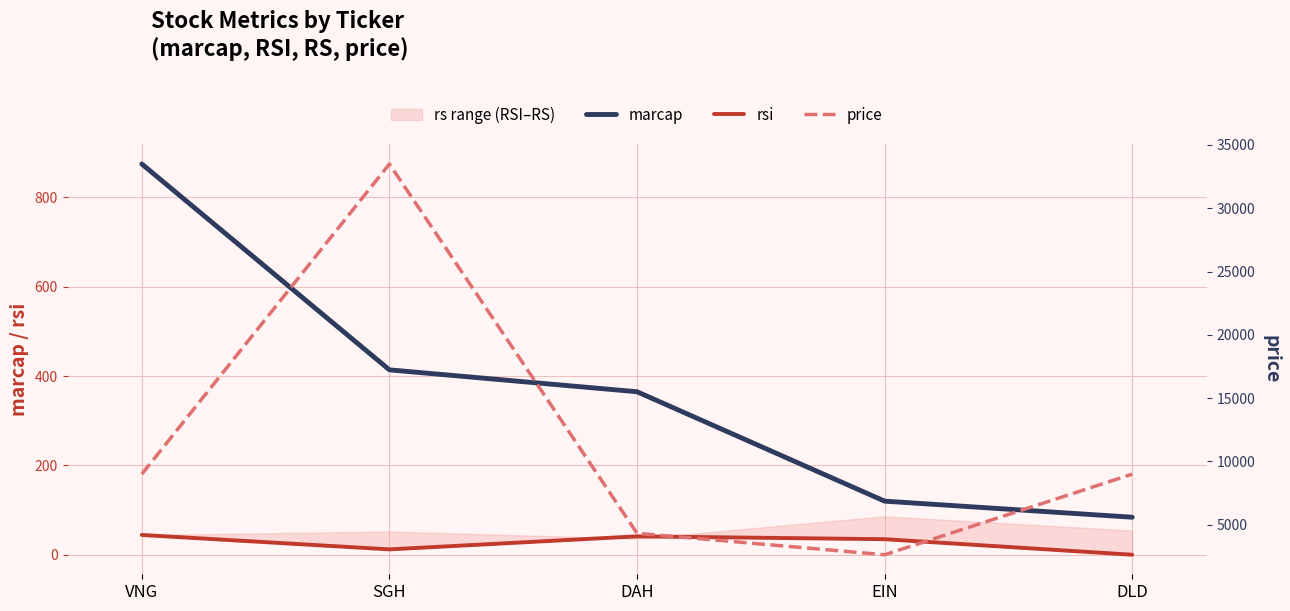

True or false: price has more than 0 points higher than both neighbors.

True